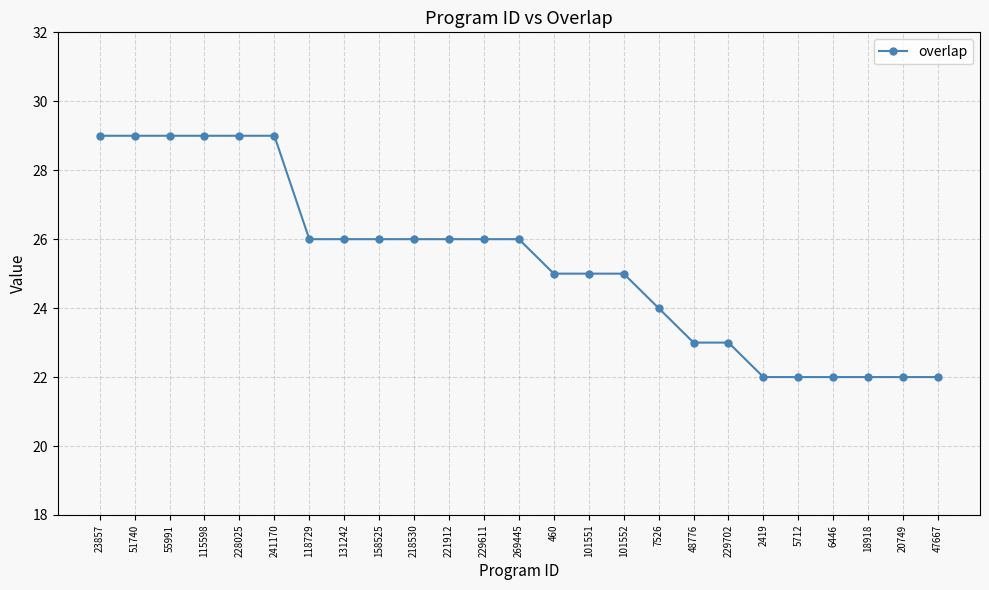

What is the maximum value shown in the chart?

29